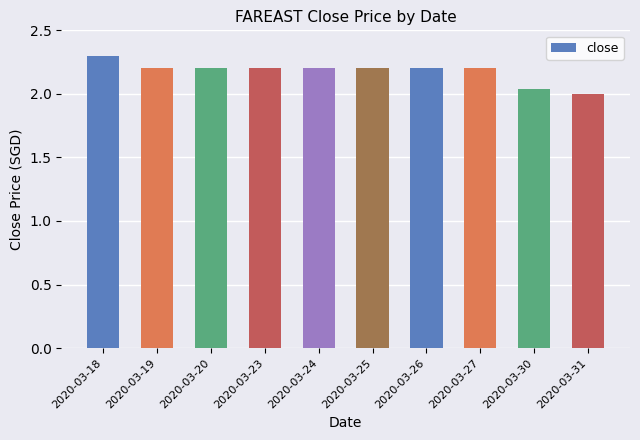

The value at 2020-03-30 is 0.8. True or false?

False